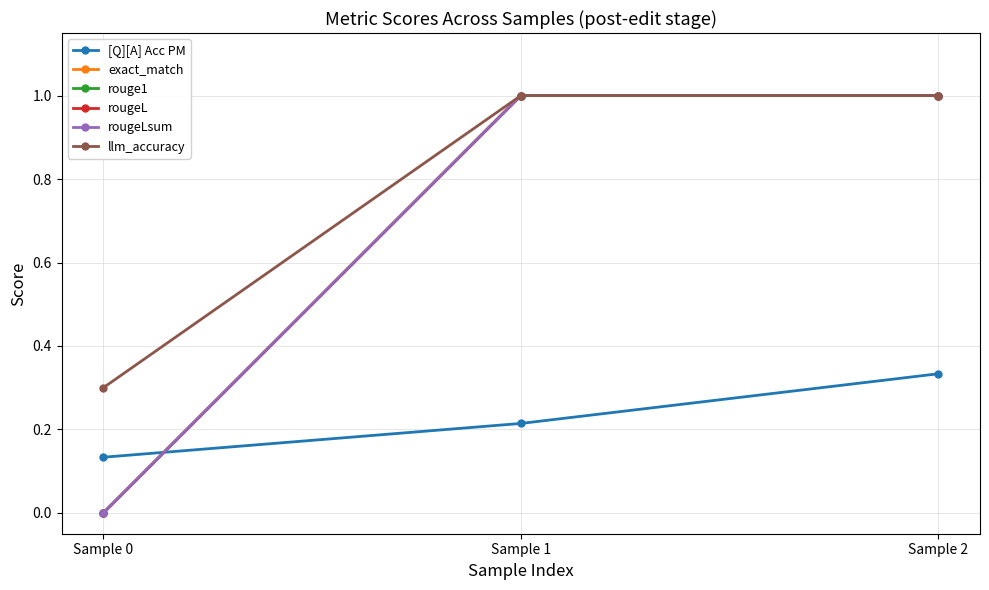

List the series in order of their peak value, lowest first.

[Q][A] Acc PM, exact_match, rouge1, rougeL, rougeLsum, llm_accuracy